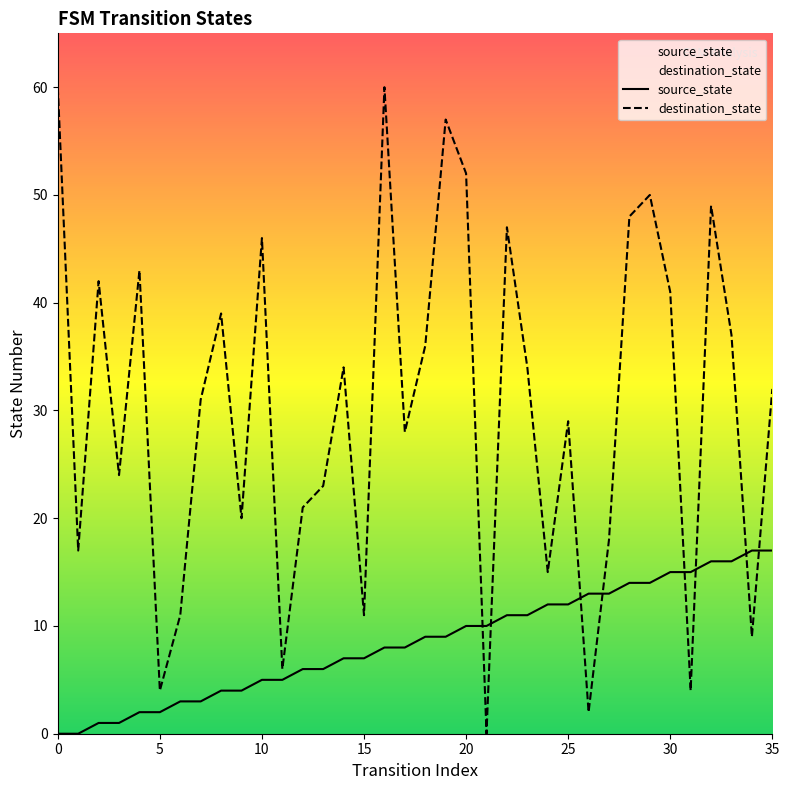

What is the average value of the destination_state series?

30